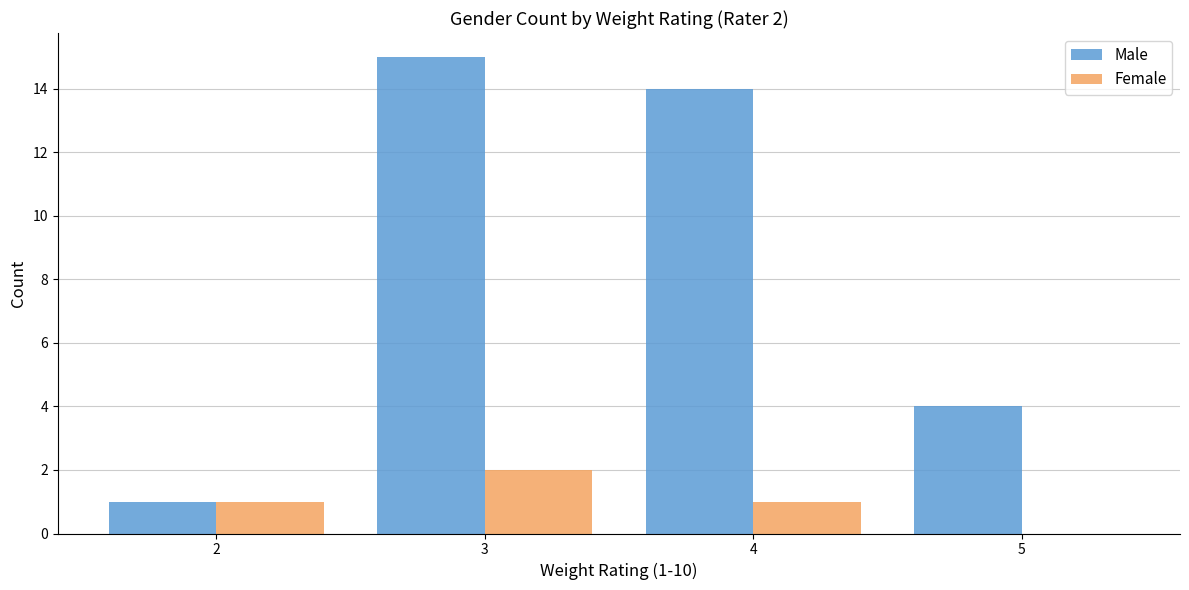

How many data points does each series have?

4